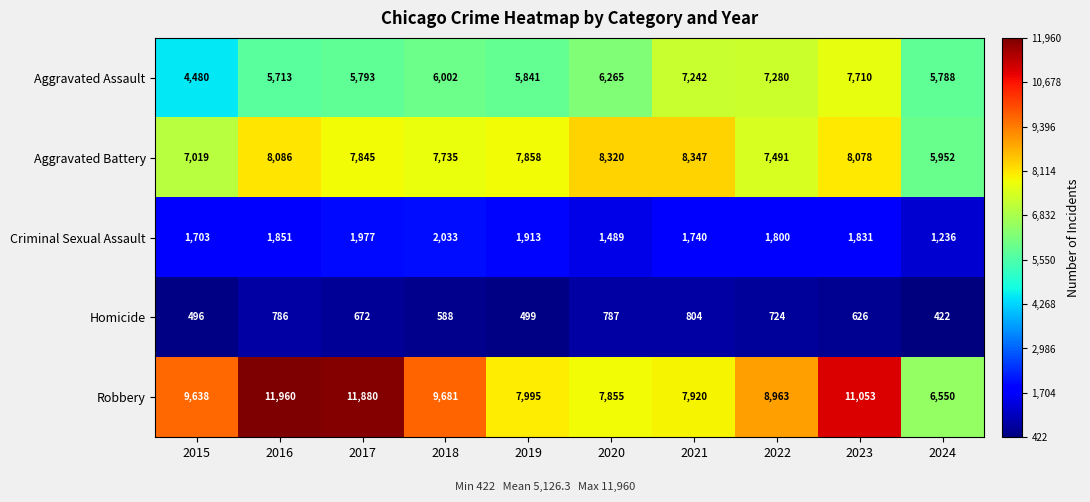

Which series has the largest total across all categories?

Robbery